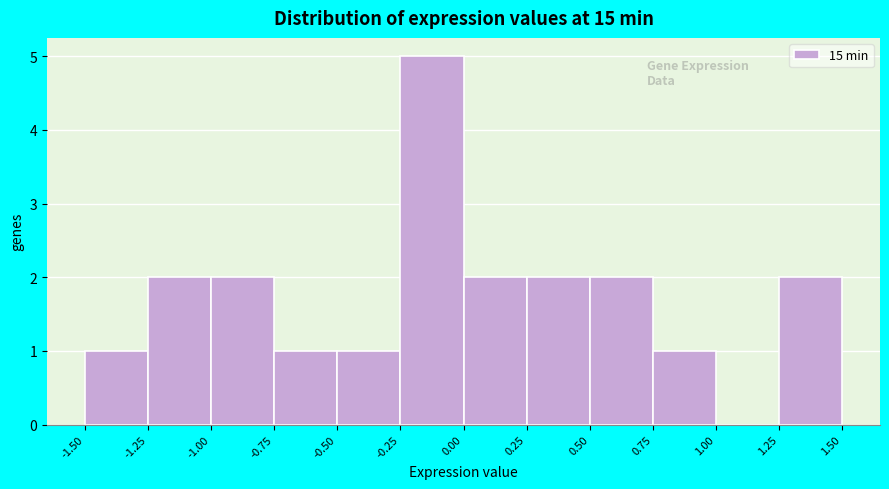

Reading left to right, transcribe this chart: for each bar, give the range it covers on the x-axis and its height. The values are not printed on the chart, so give them approximately, as read against the axis.

-1.50 to -1.25: 1
-1.25 to -1.00: 2
-1.00 to -0.75: 2
-0.75 to -0.50: 1
-0.50 to -0.25: 1
-0.25 to 0.00: 5
0.00 to 0.25: 2
0.25 to 0.50: 2
0.50 to 0.75: 2
0.75 to 1.00: 1
1.00 to 1.25: 0
1.25 to 1.50: 2